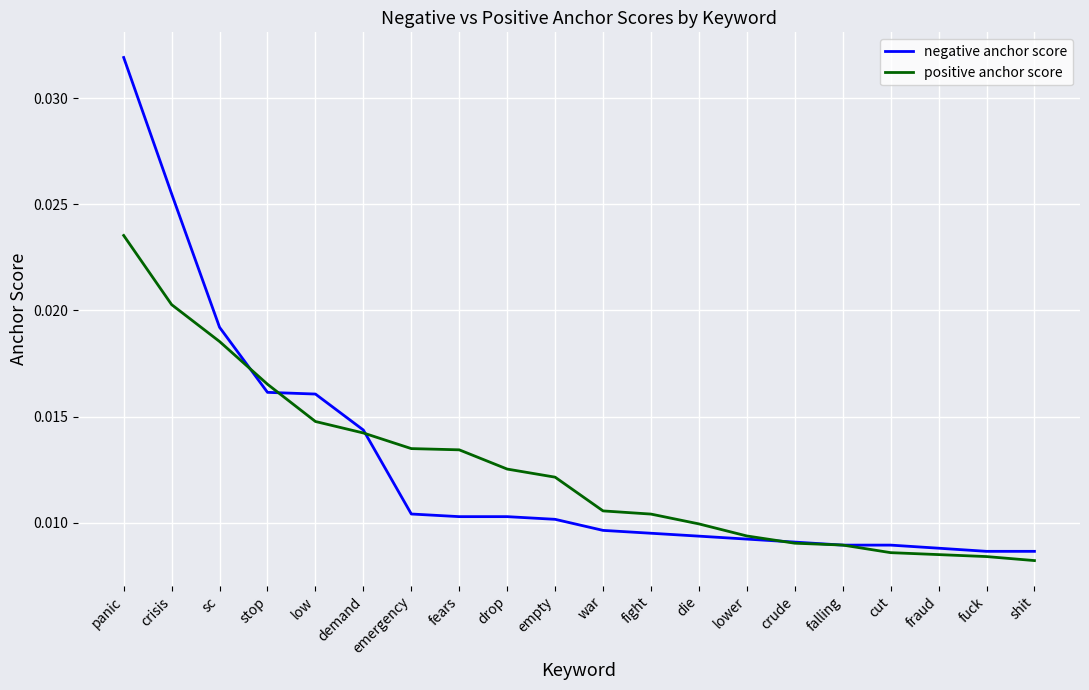

Which series ends up on top after the final intersection of negative anchor score and positive anchor score?

negative anchor score